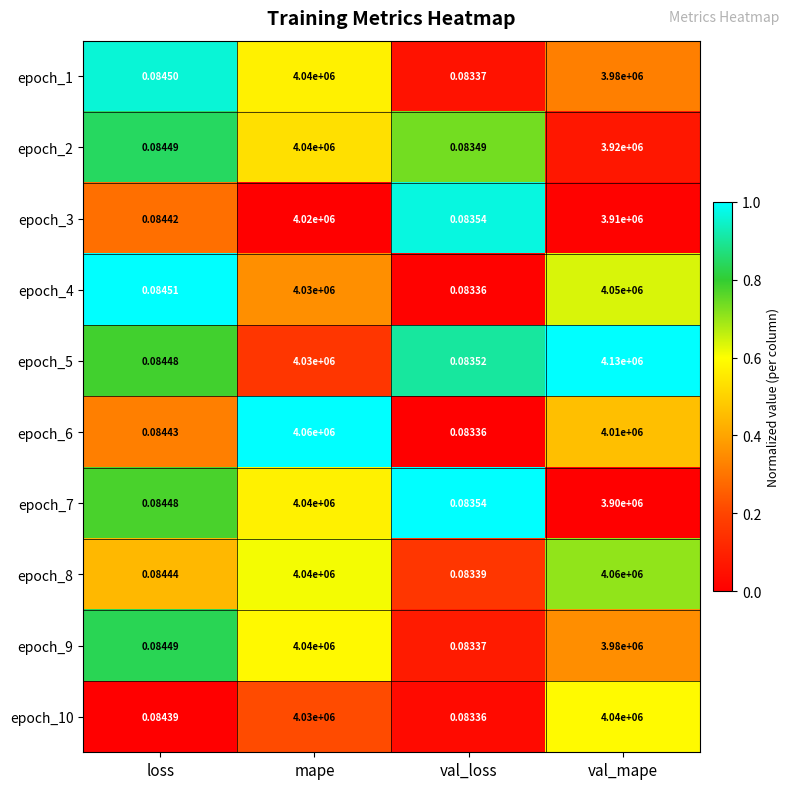

Which category has the highest value in the epoch_9 series?

mape